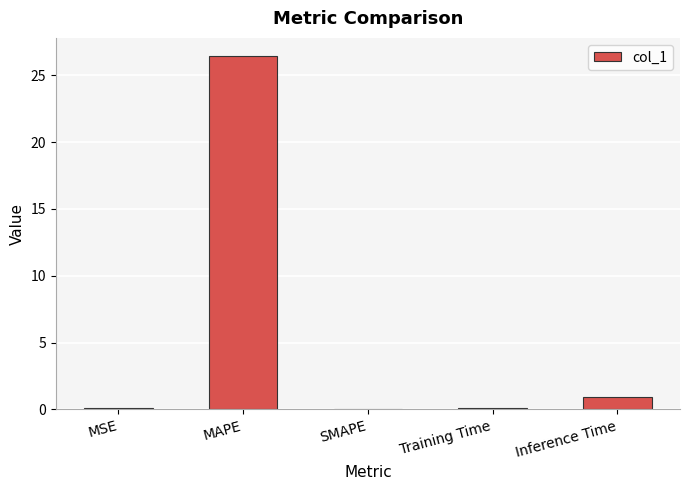

How many data points does each series have?

5